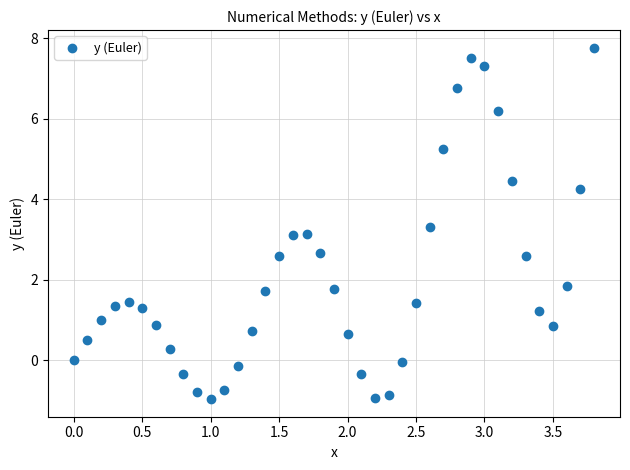

What is the range of X values (max minus min)?

3.8